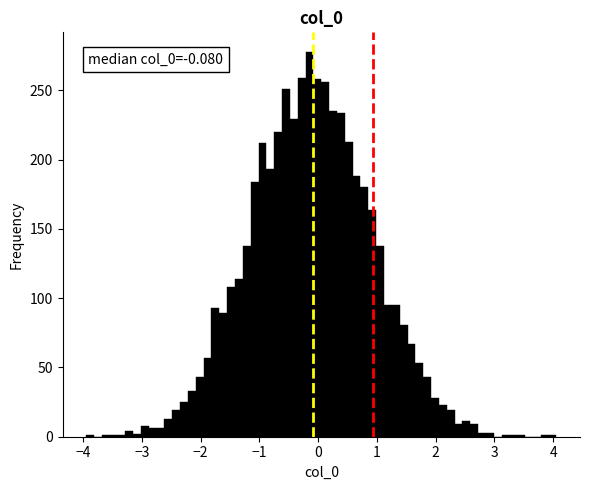

Around what value on the x-axis is the tallest bar? Give the approximate position of its centre, as read against the axis.

-0.1